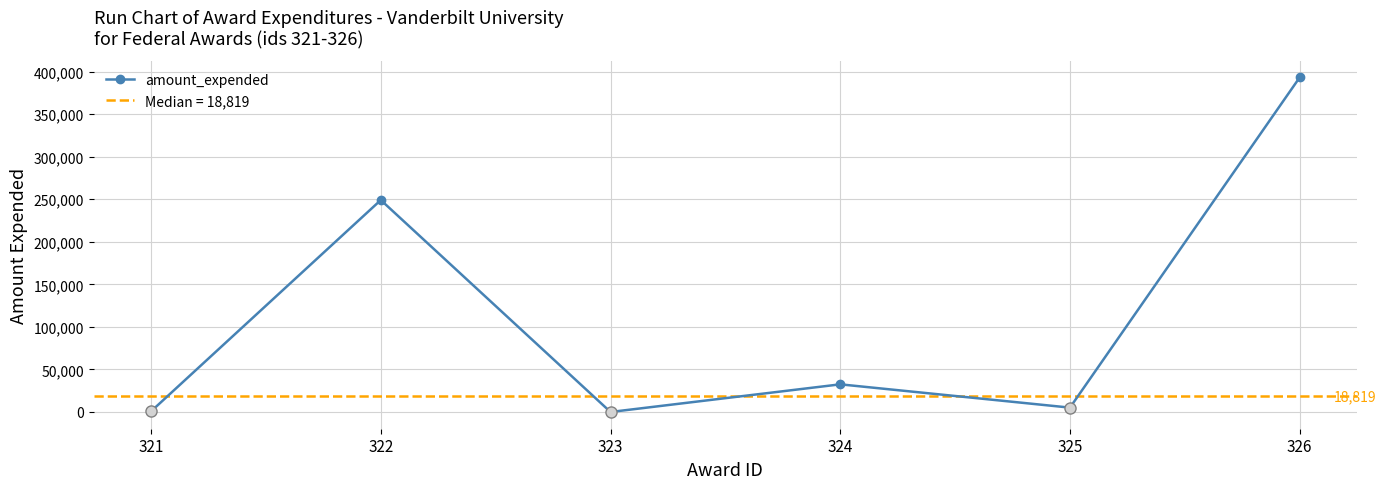

Reading right to left, extract all data points from this chart.

393128	5138	32500	1	249052	817